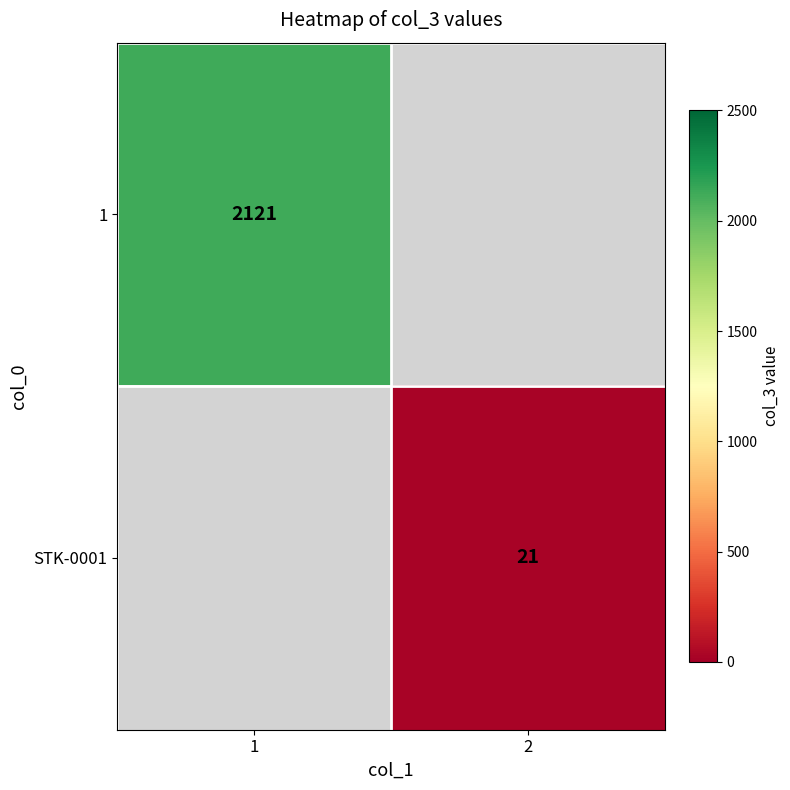

Which category has the highest value across all series?

1